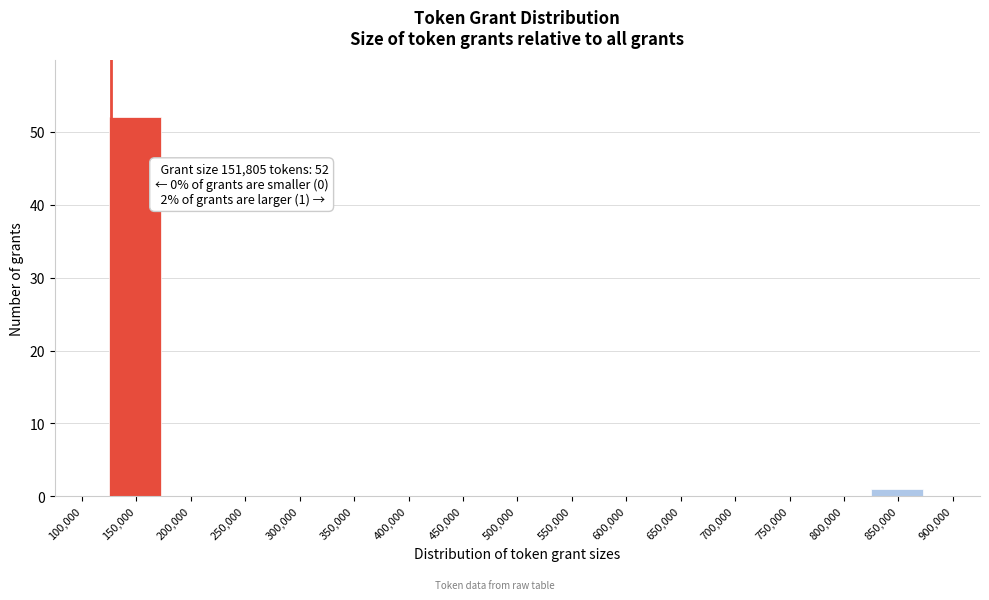

Reading left to right, extract all data points from this chart.

100,000=0	150,000=52	200,000=0	250,000=0	300,000=0	350,000=0	400,000=0	450,000=0	500,000=0	550,000=0	600,000=0	650,000=0	700,000=0	750,000=0	800,000=0	850,000=1	900,000=0